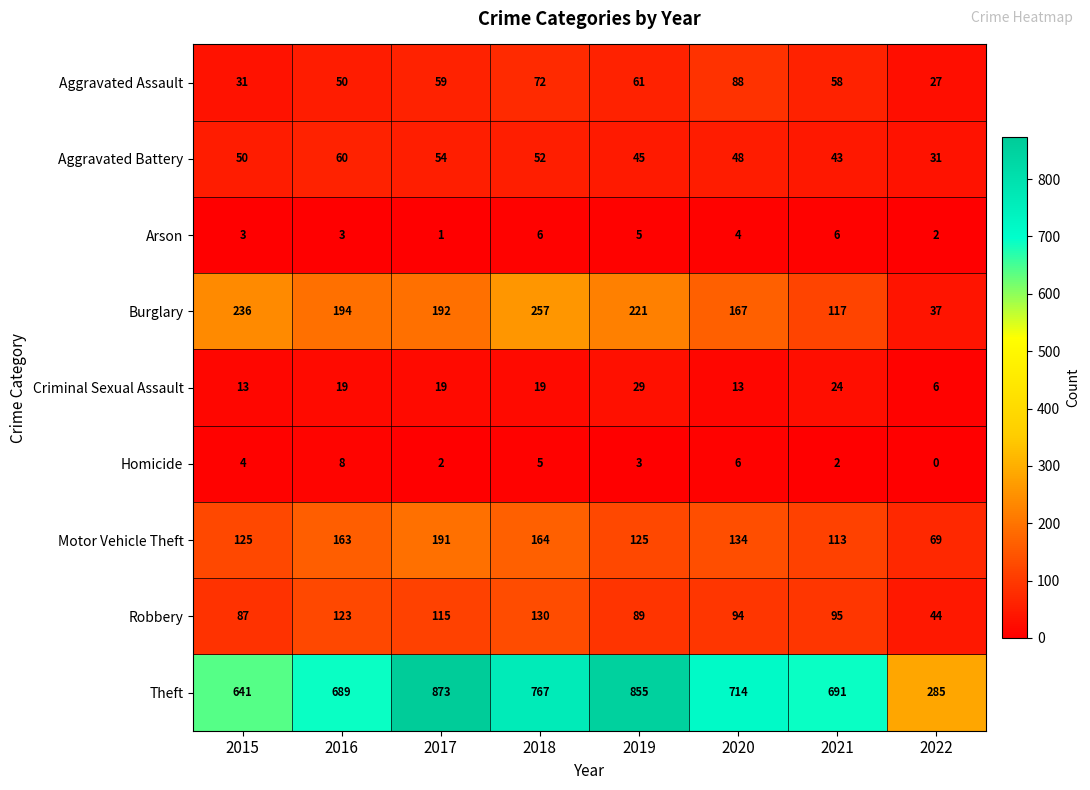

At which label does Theft first exceed 714?

2017